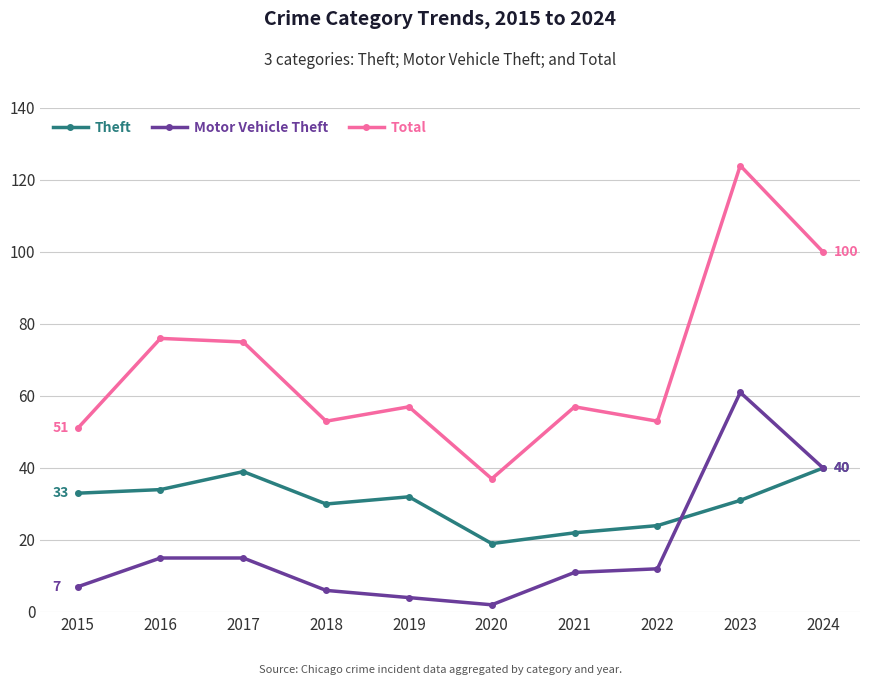

What is the difference between the maximum and second lowest values in the Motor Vehicle Theft series?

57